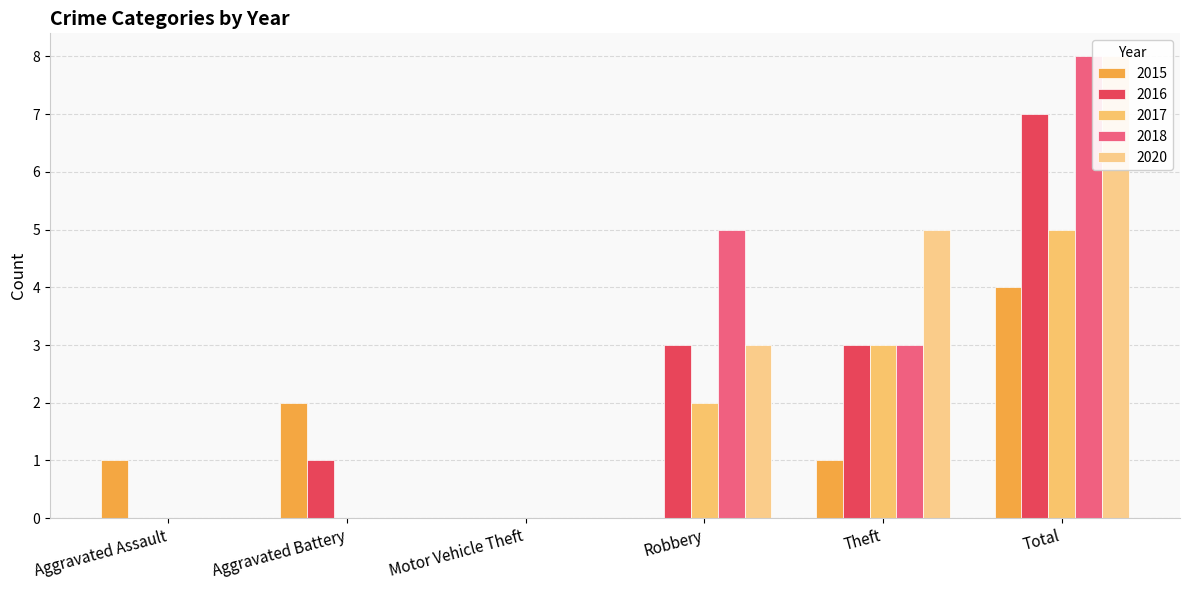

What is the value of the 2020 bar at the 6th from the left?

8